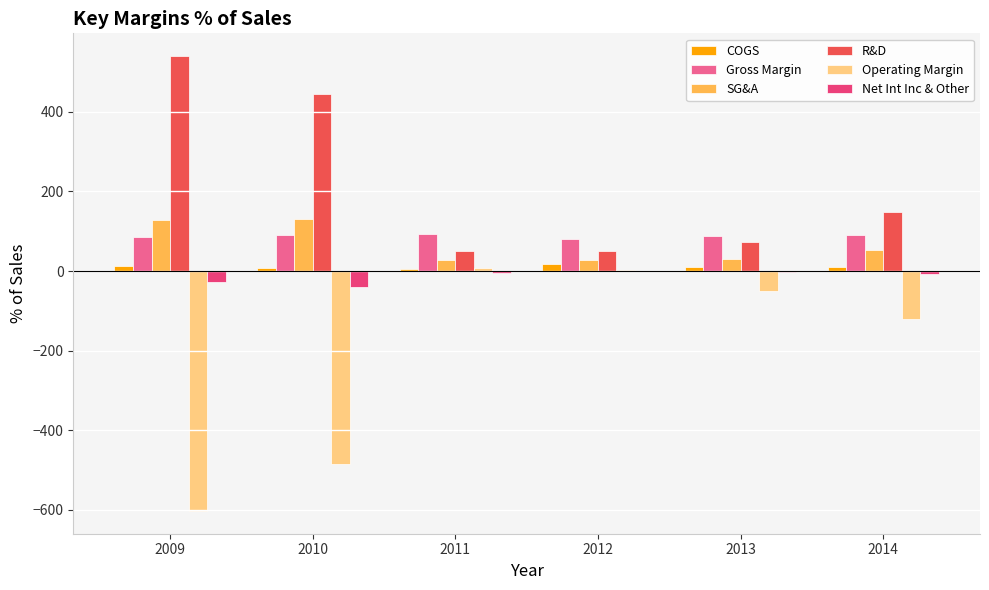

Which series has the widest spread of values?

Operating Margin